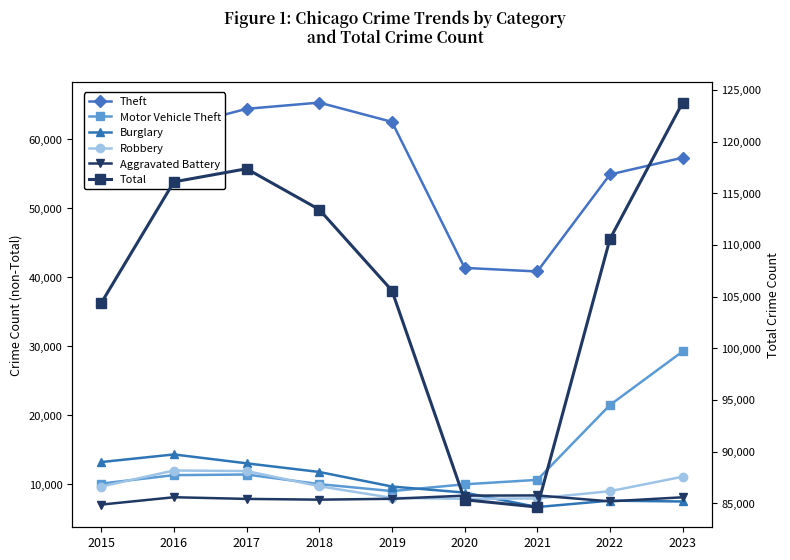

What is the difference between the maximum and second lowest values in the Burglary series?

6820